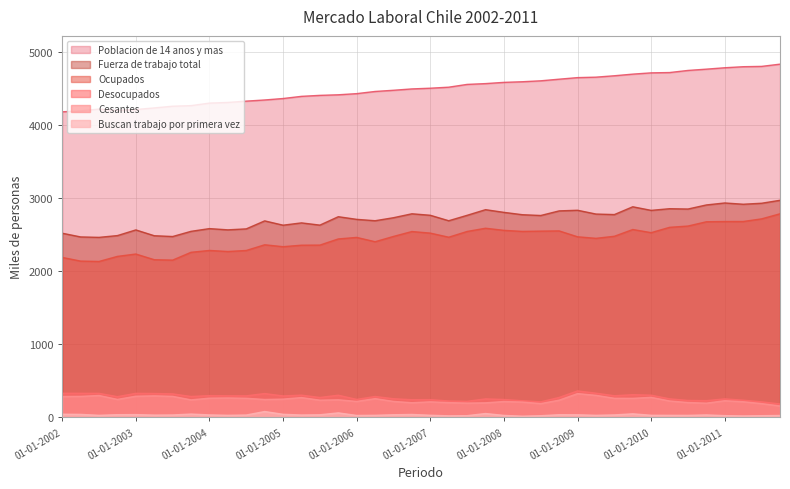

What is the total value across all series at 01-07-2005?

9939.7